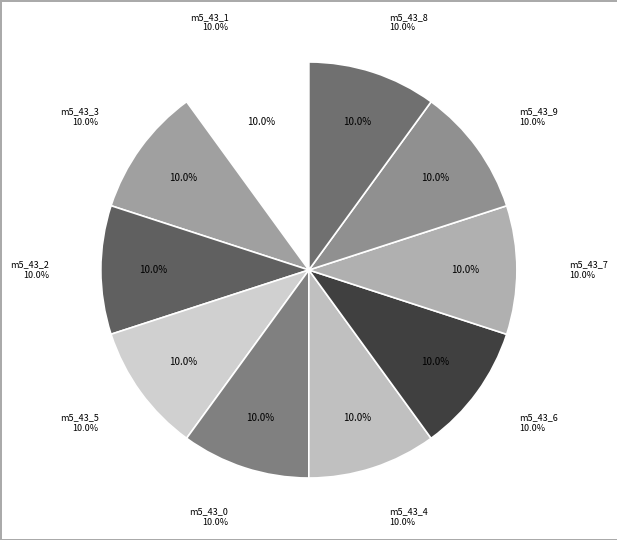

What portion of the pie excludes model_5_43_7?

90.0%